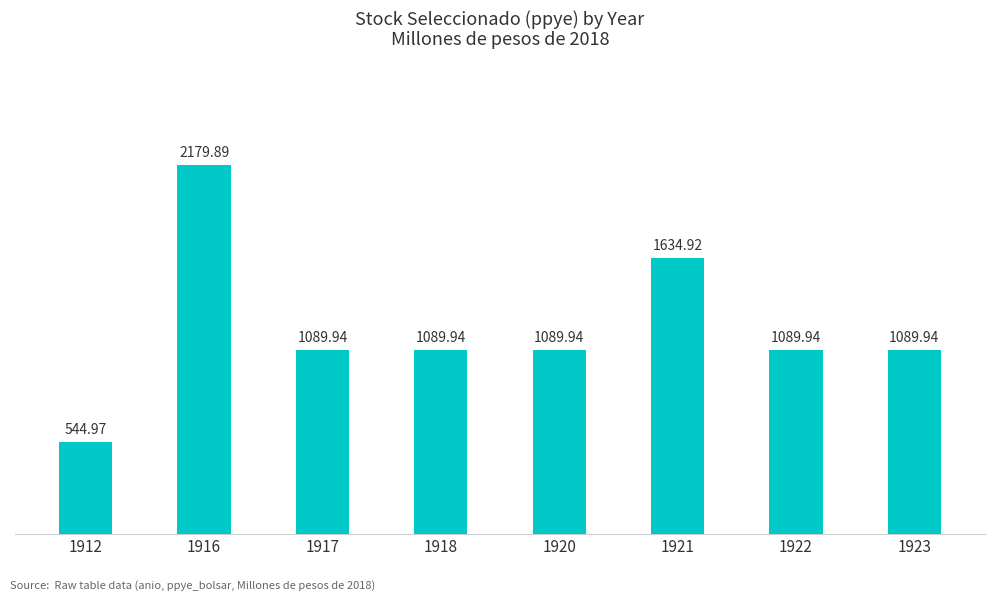

The value at 1918 is 1089.9. True or false?

True